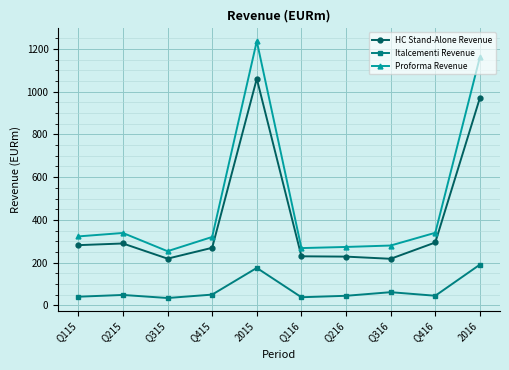

What is the difference between the maximum and second lowest values in the Proforma Revenue series?

967.6